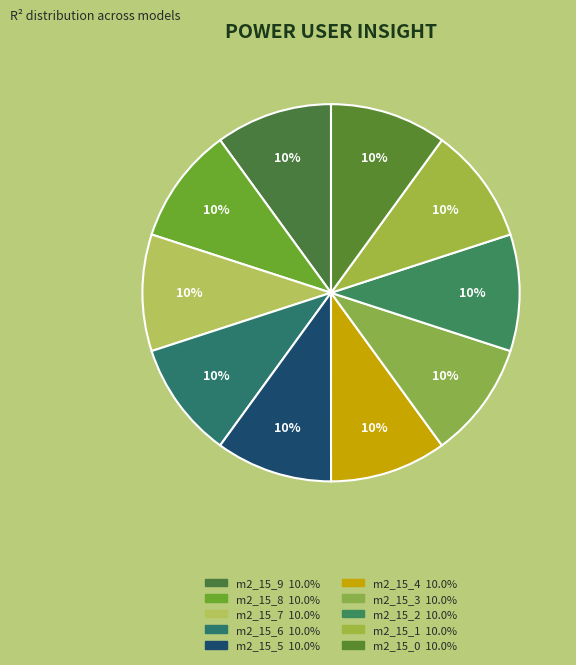

Which category has the biggest portion of the pie?

model_2_15_9